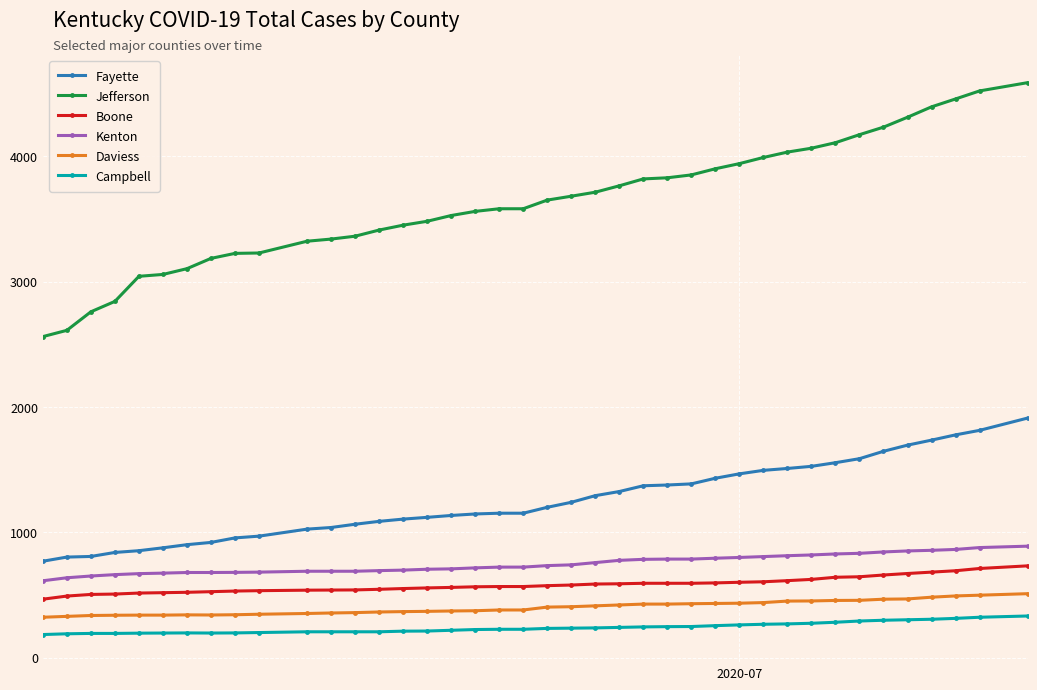

What is the sum of all Kenton values?

29932